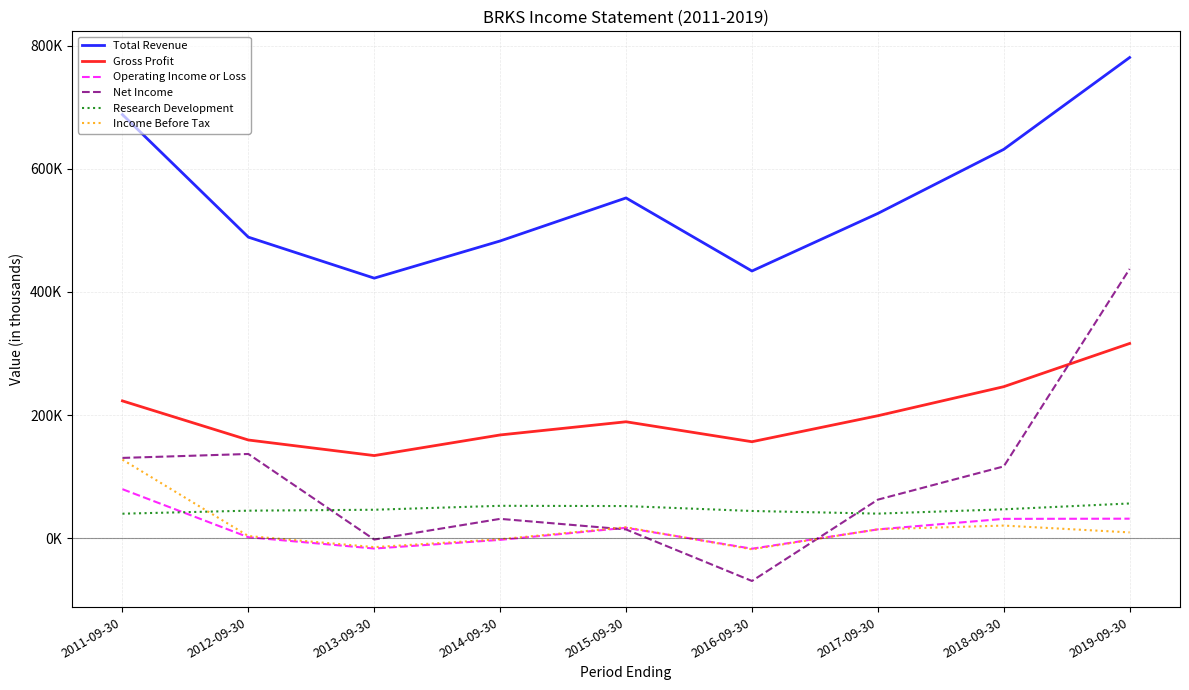

How many distinct data groups are displayed?

6